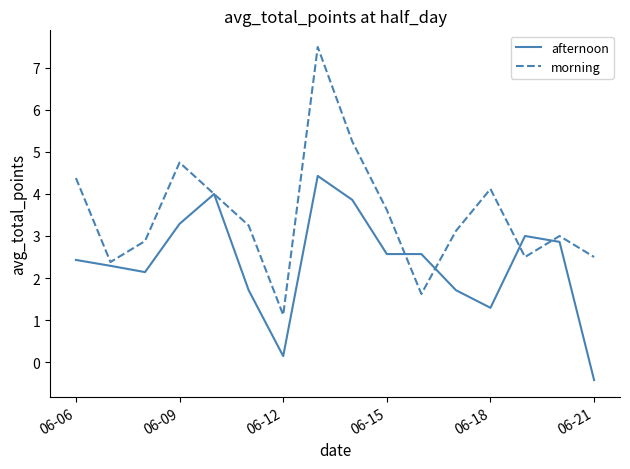

In morning, how many points are higher than both neighbors (excluding endpoints)?

4